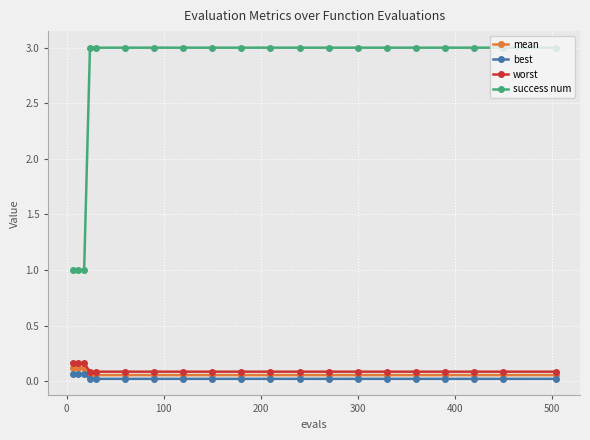

Which series has the largest total across all categories?

success num